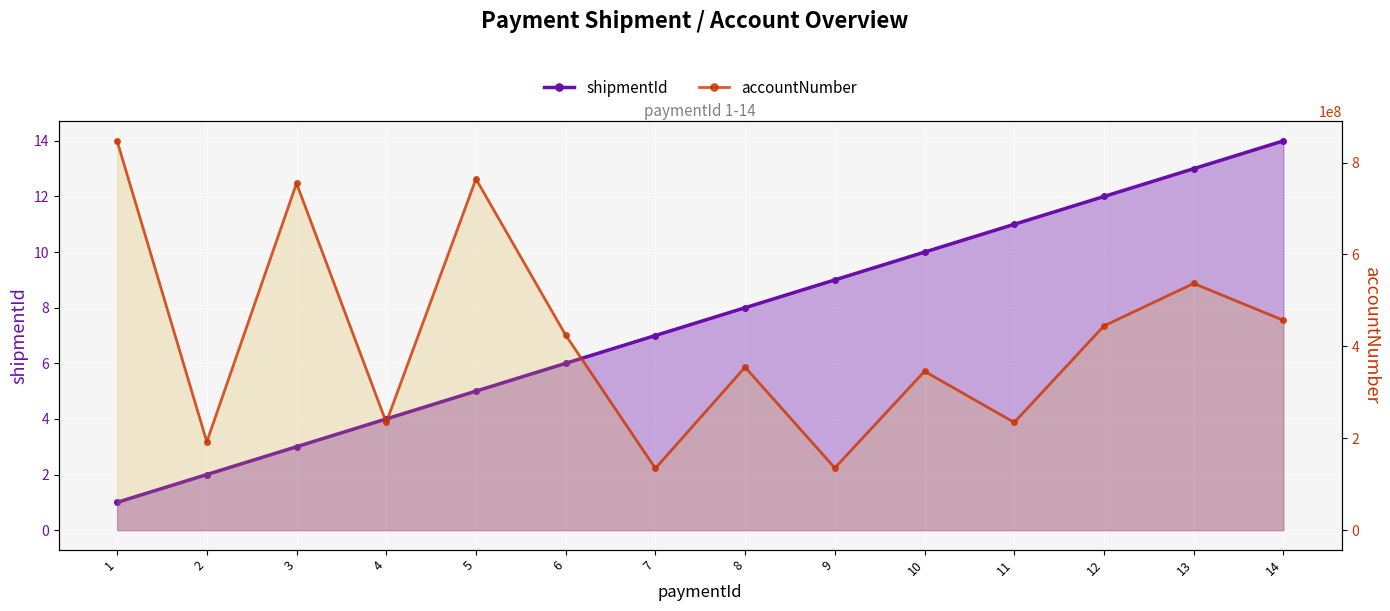

Which series has the largest range (max minus min)?

accountNumber